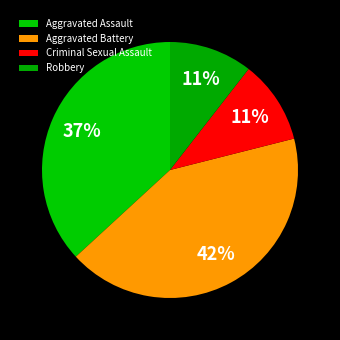

How many segments does this pie chart have?

4